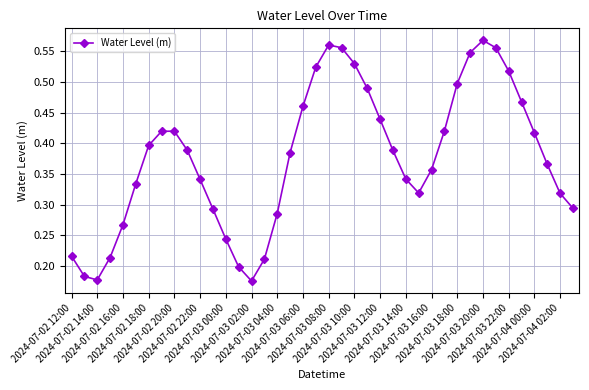

Does the chart display data point markers on the line(s)?

Yes